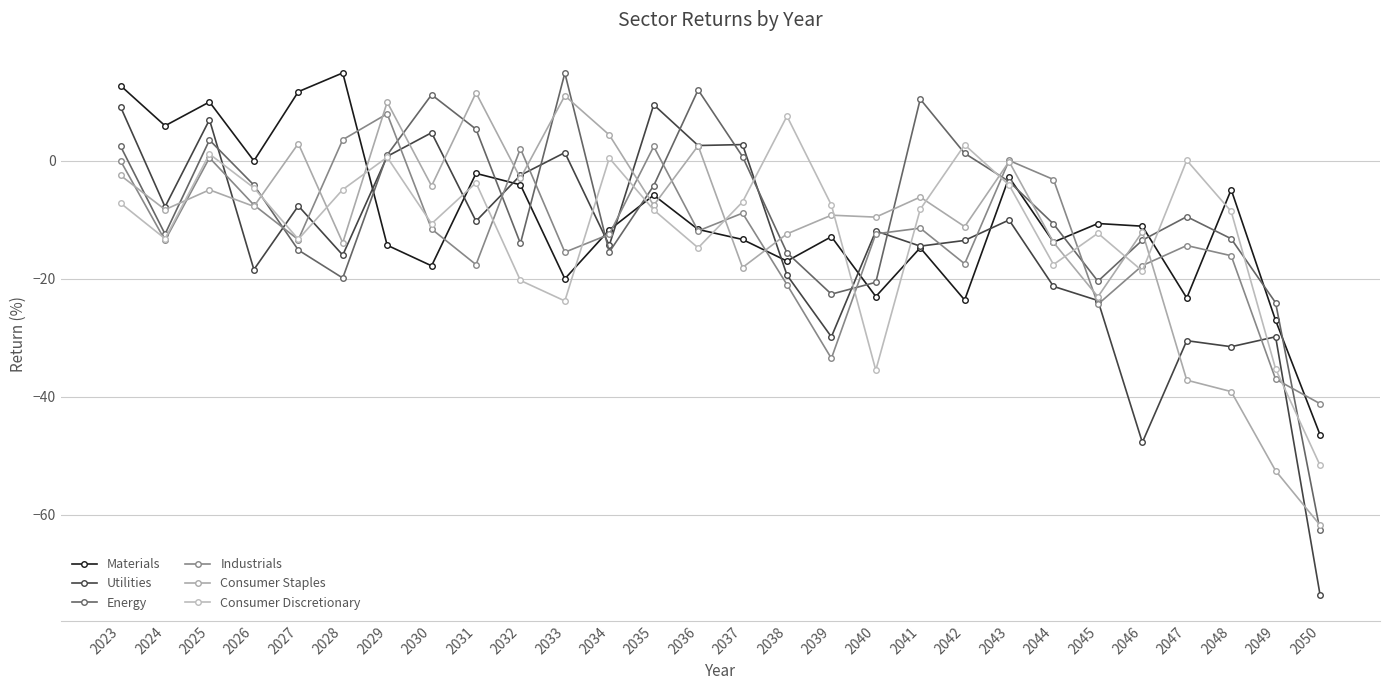

True or false: Utilities and Consumer Discretionary cross at least once.

True